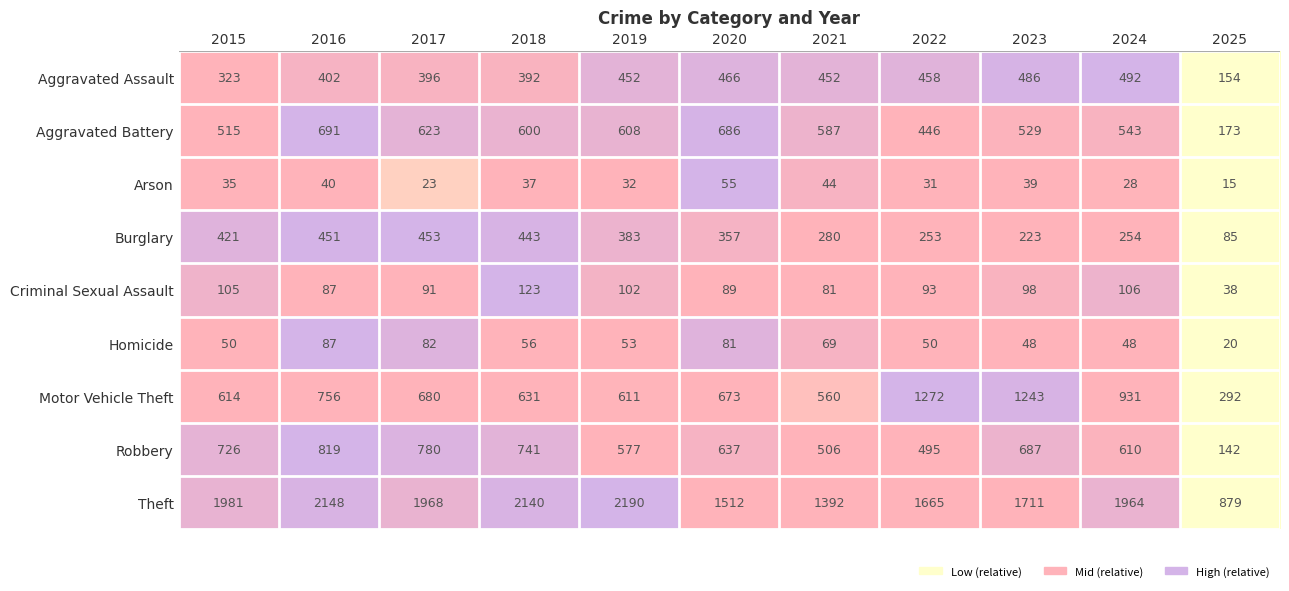

Which series has the largest total across all categories?

Theft